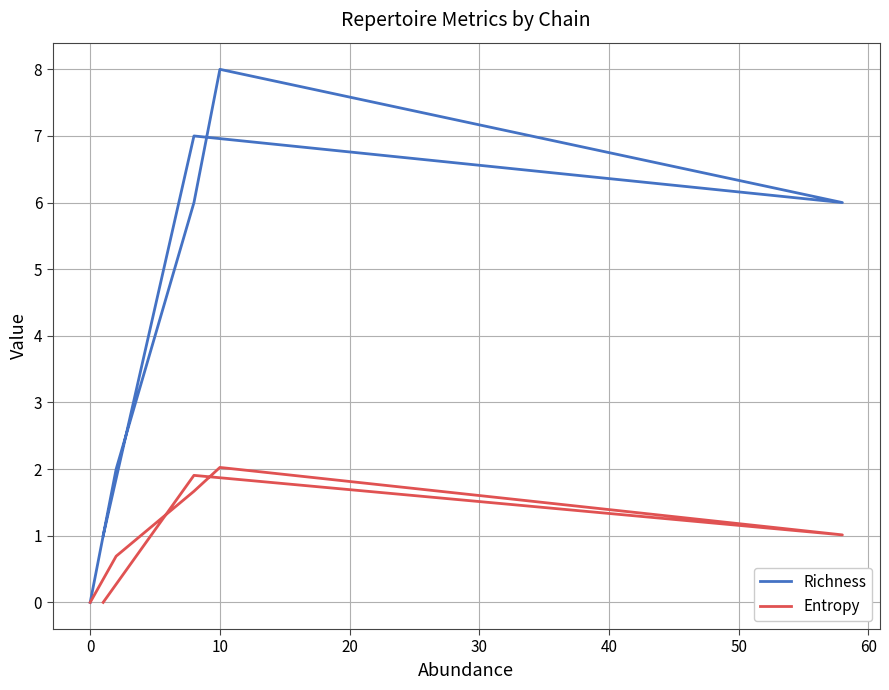

What are all the series names shown in the legend?

Richness, Entropy